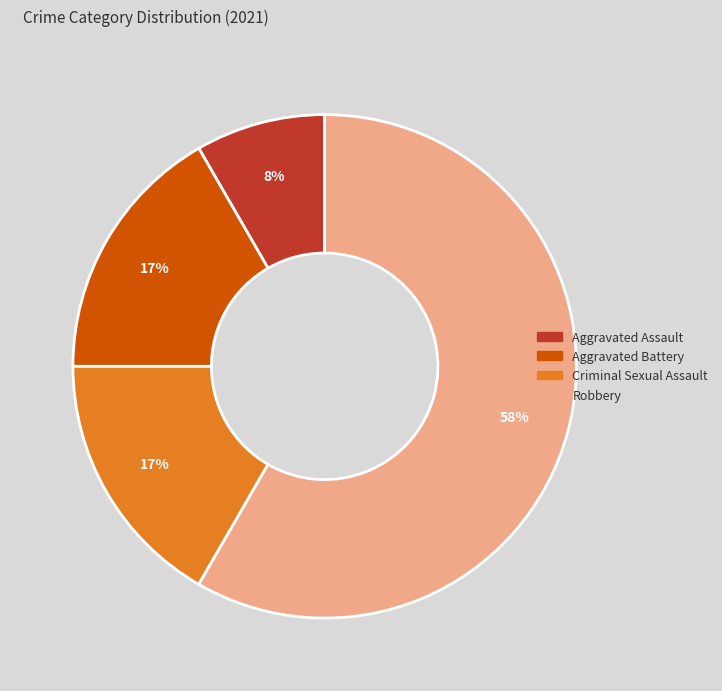

To the nearest percent, what is the difference between the largest and smallest slice percentages?

50%